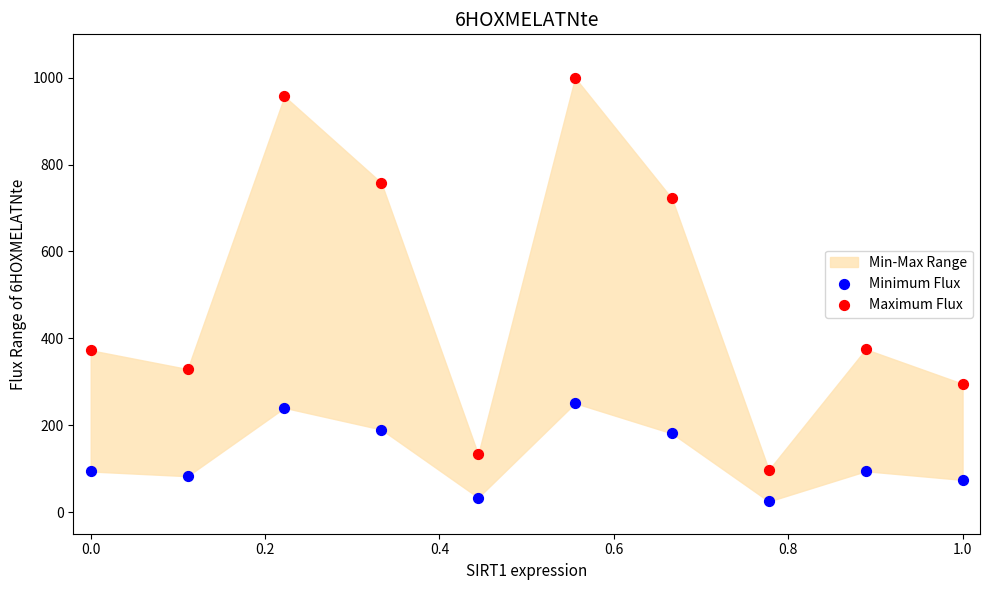

Across all data points, what is the range of Y values (max minus min)?

975.7